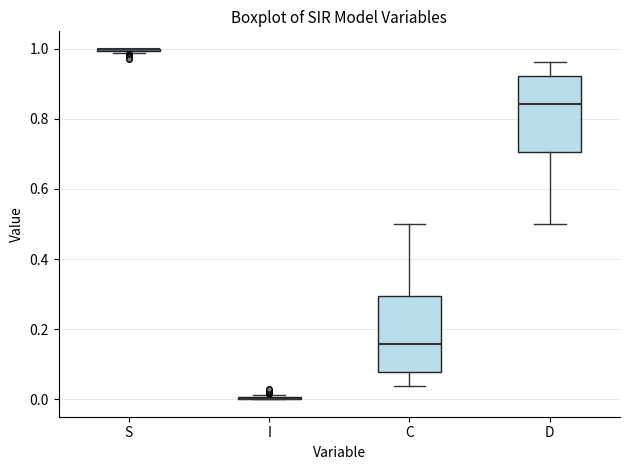

Reading left to right, transcribe this box plot: for each box, give where its median line is, the range the box spans, and where its two whiskers end, as read against the y-axis. The values are not printed on the chart, so give them approximately, as read against the axis.

S: box collapsed to a line at 1.00, whiskers 0.98 to 1.00
I: box collapsed to a line at 0.00, whiskers 0.00 to 0.02
C: median 0.16, box 0.08 to 0.30, whiskers 0.04 to 0.50
D: median 0.84, box 0.70 to 0.92, whiskers 0.50 to 0.96